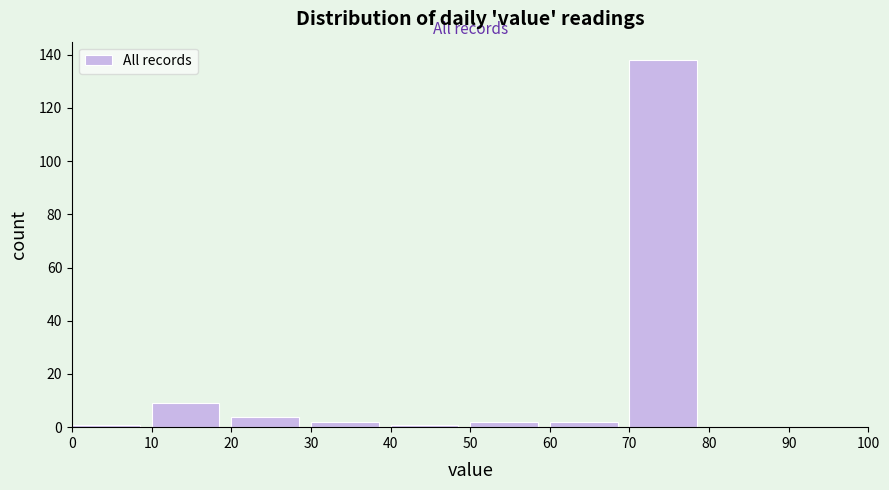

How tall is the bar that spans 70 to 80 on the x-axis? The values are not printed on the chart, so give them approximately, as read against the axis.

138